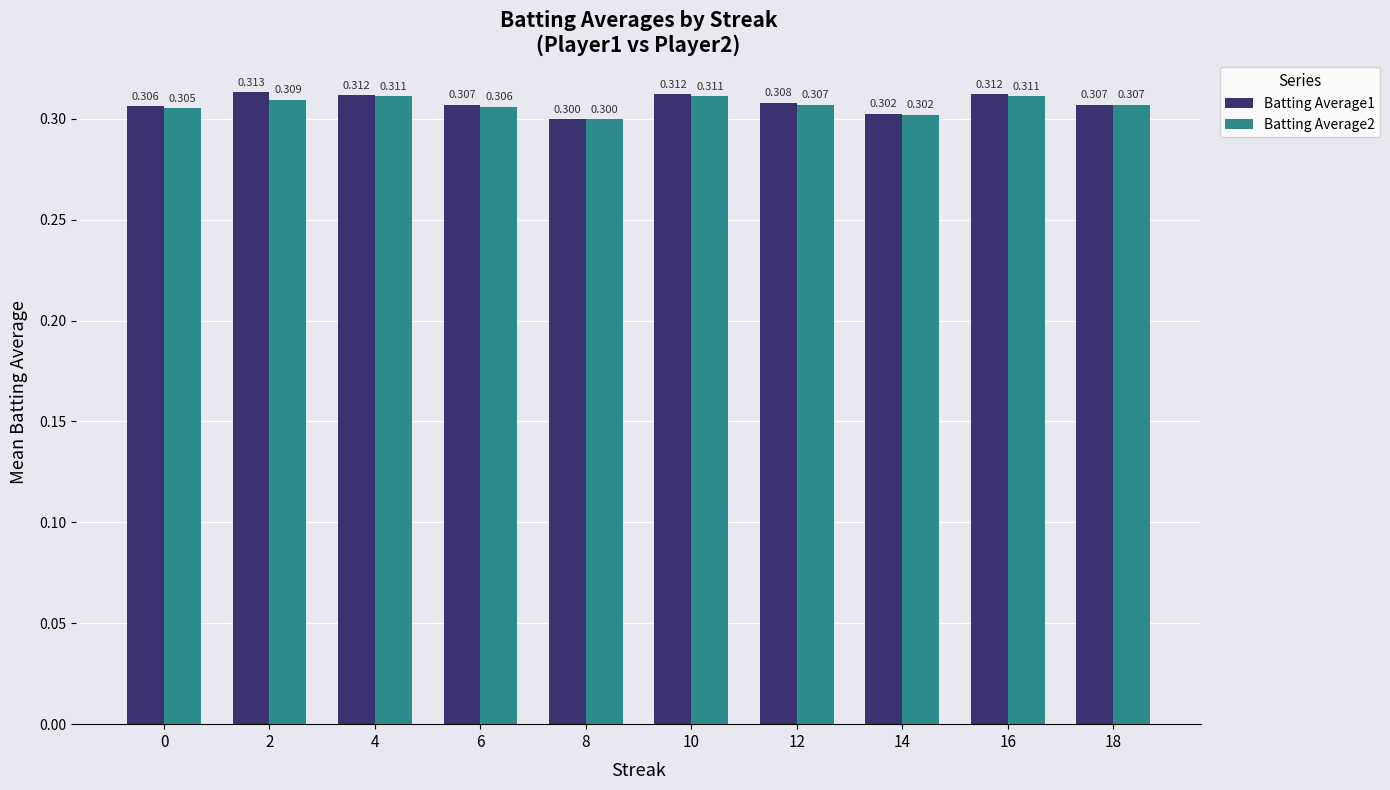

The value of Batting Average2 at 6 is 0.3. True or false?

True